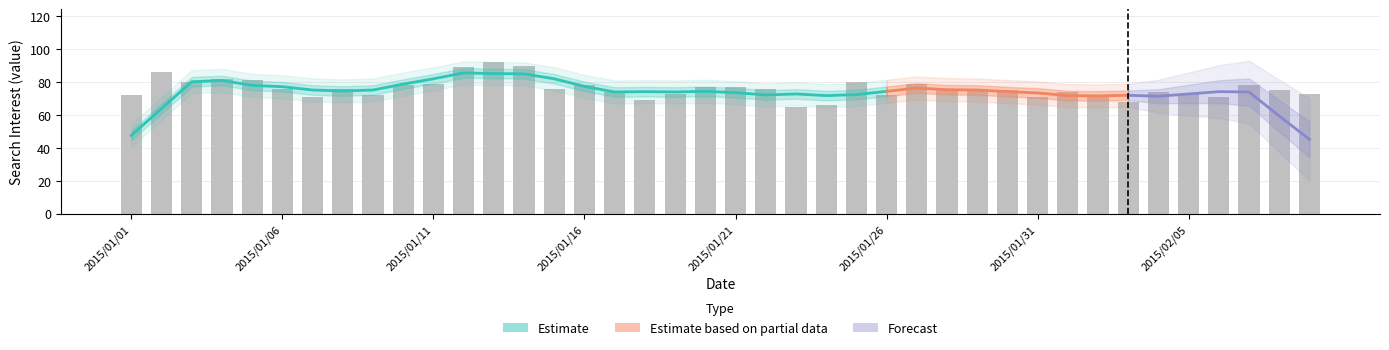

List the labels in order of value, largest first.

2015/01/13, 2015/01/14, 2015/01/12, 2015/01/02, 2015/01/04, 2015/01/05, 2015/01/03, 2015/01/25, 2015/01/11, 2015/01/27, 2015/01/10, 2015/01/16, 2015/02/07, 2015/01/20, 2015/01/21, 2015/01/06, 2015/01/08, 2015/01/15, 2015/01/22, 2015/01/29, 2015/01/28, 2015/01/30, 2015/02/08, 2015/01/17, 2015/02/01, 2015/02/04, 2015/01/19, 2015/02/05, 2015/02/09, 2015/01/01, 2015/01/09, 2015/01/26, 2015/01/07, 2015/01/31, 2015/02/02, 2015/02/06, 2015/01/18, 2015/02/03, 2015/01/24, 2015/01/23